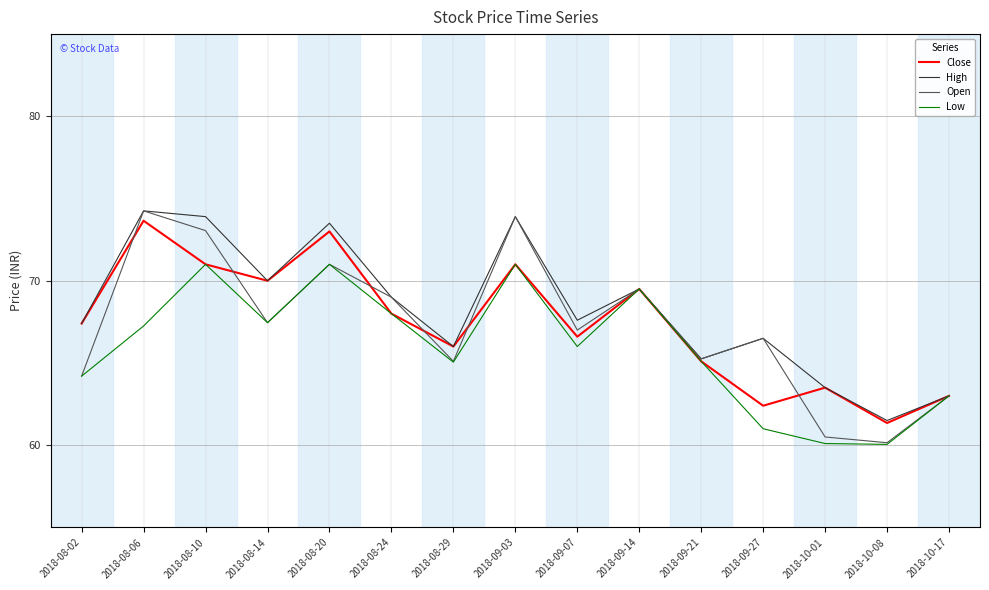

What is the difference between the highest and lowest values at 2018-09-07?

1.6